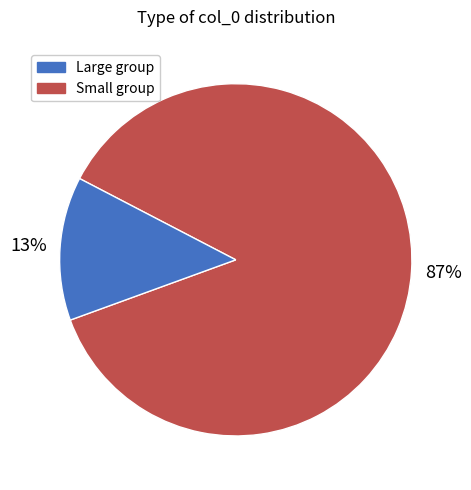

To the nearest percent, what is the difference between the largest and smallest slice percentages?

74%